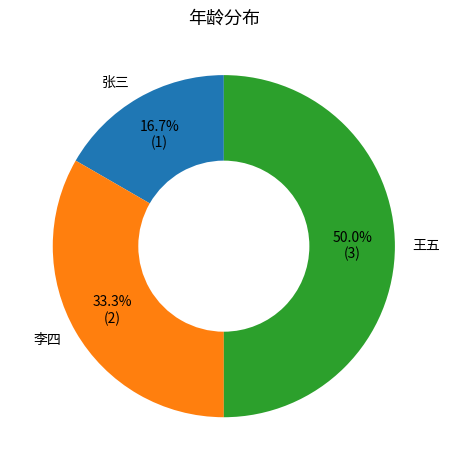

To the nearest percent, what is the combined percentage of 李四 and 张三?

50%